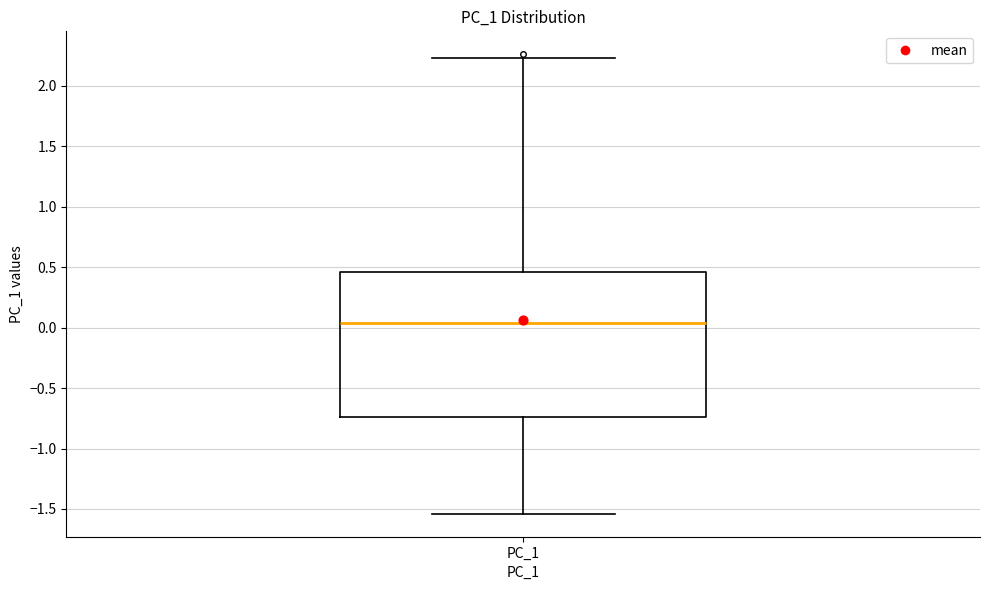

Where is the upper edge of the box for PC_1 on the y-axis? The values are not printed on the chart, so give them approximately, as read against the axis.

0.45